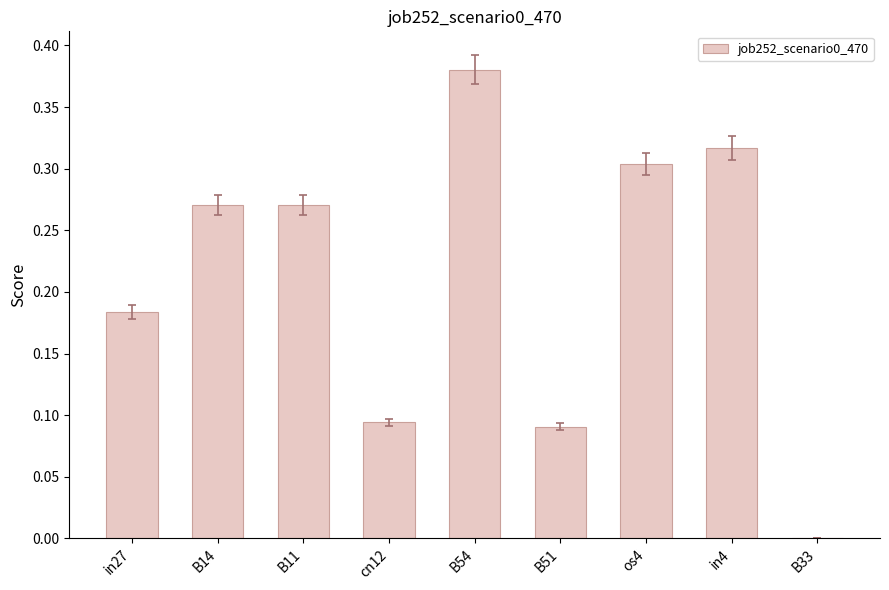

What is the sum of the values at in27 and B11?

0.5